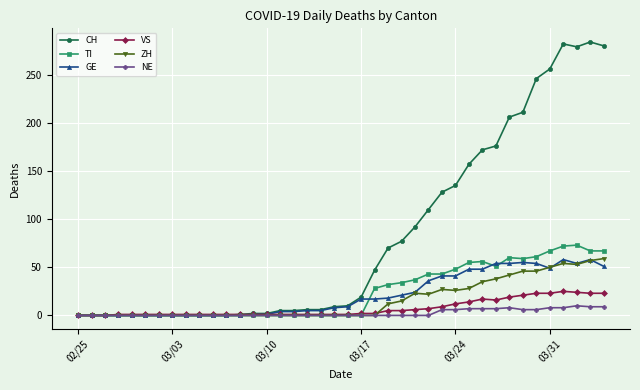

Which series has the largest range (max minus min)?

CH